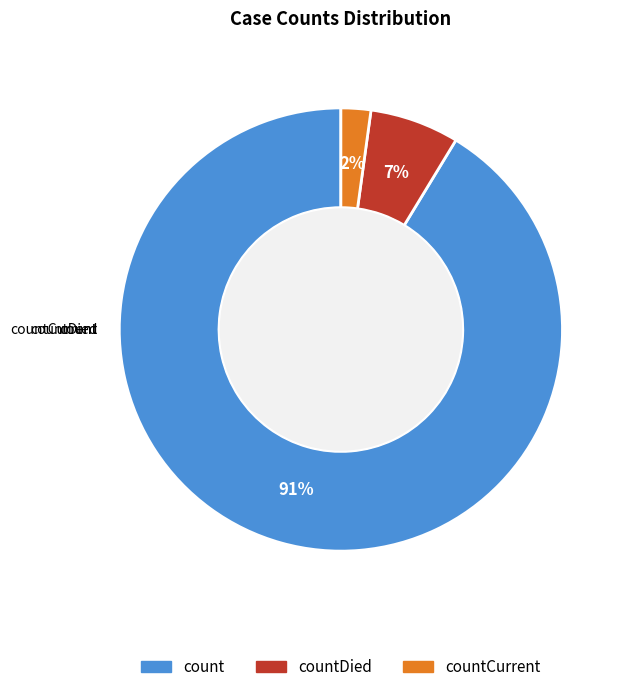

How many segments does this pie chart have?

3